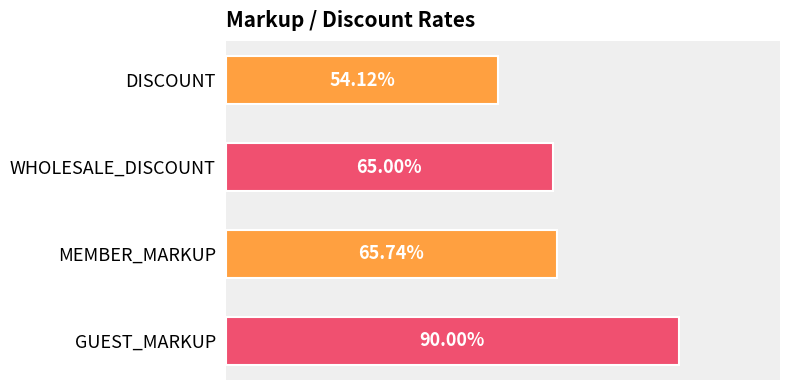

Are the bars horizontal?

Yes